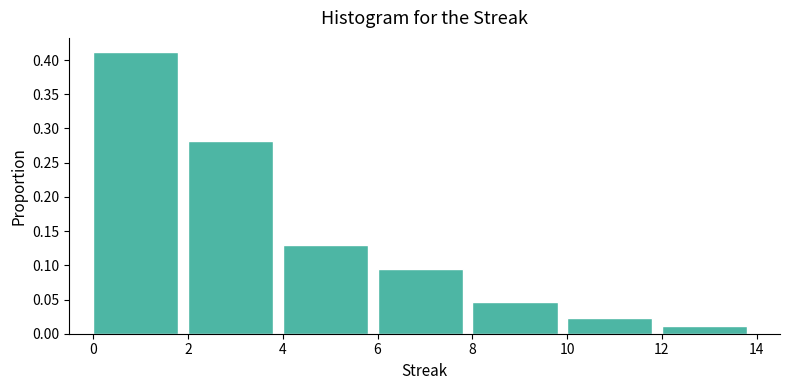

How tall is the bar that spans 4 to 6 on the x-axis? The values are not printed on the chart, so give them approximately, as read against the axis.

0.130